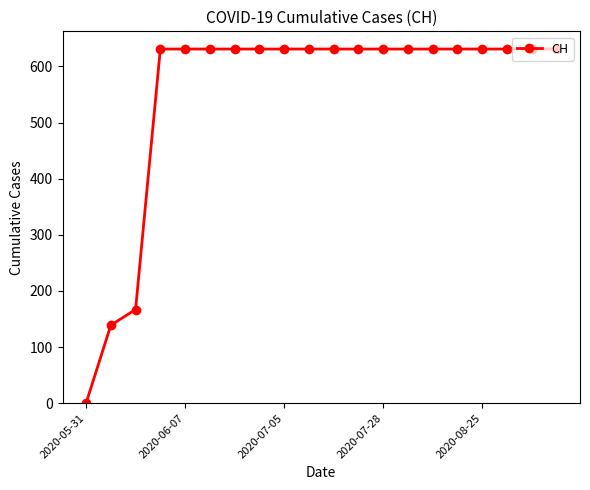

What is the sum of all values?

11033